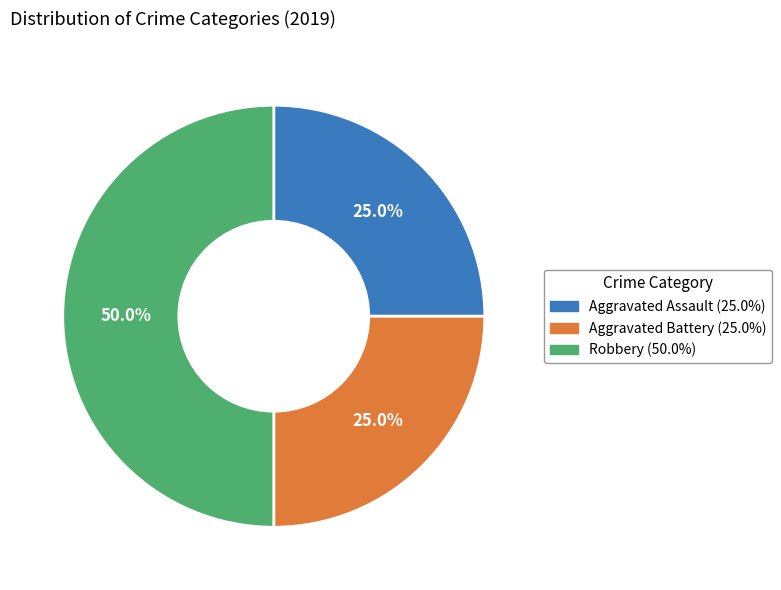

Between Aggravated Assault and Robbery, which is larger?

Robbery